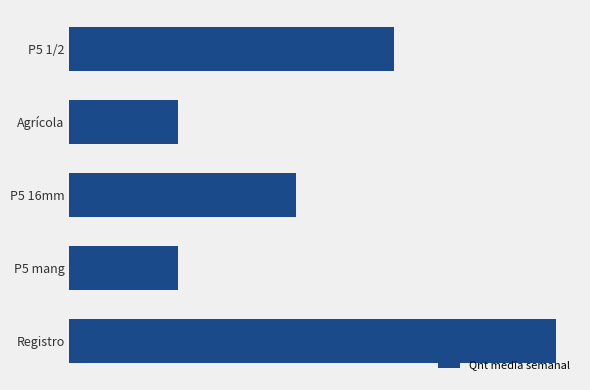

What is the greatest value displayed?

90